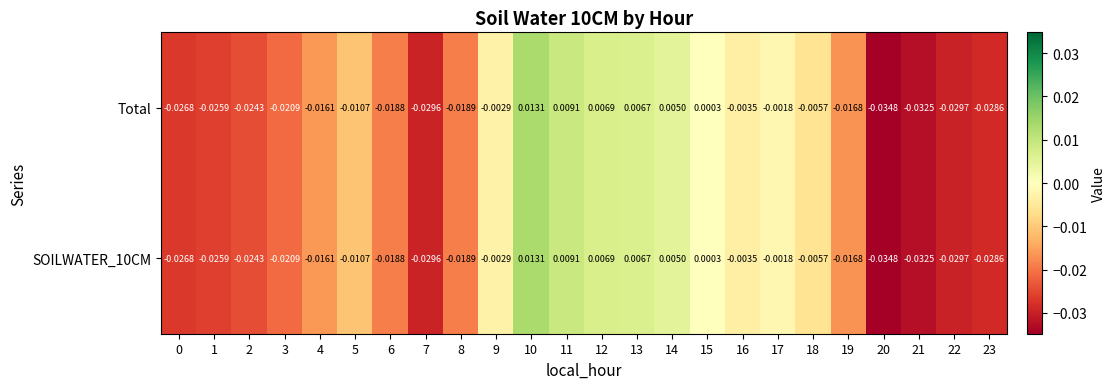

Is the value of SOILWATER_10CM at 7 greater than the value of Total at 19?

No